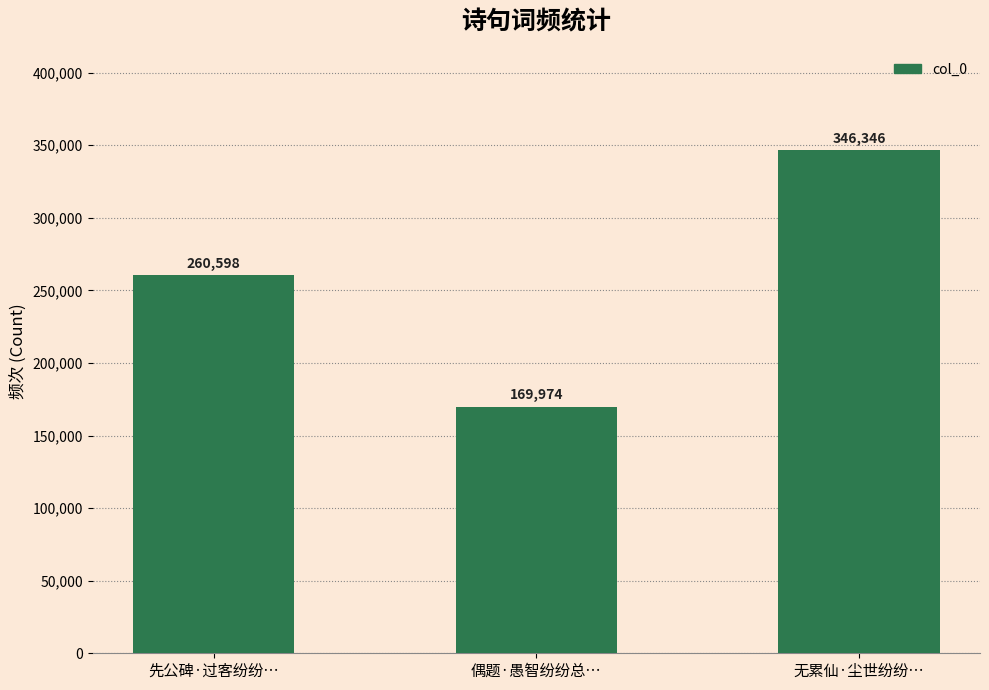

What is the label of the 2nd bar from the right?

偶题·愚智纷纷总…